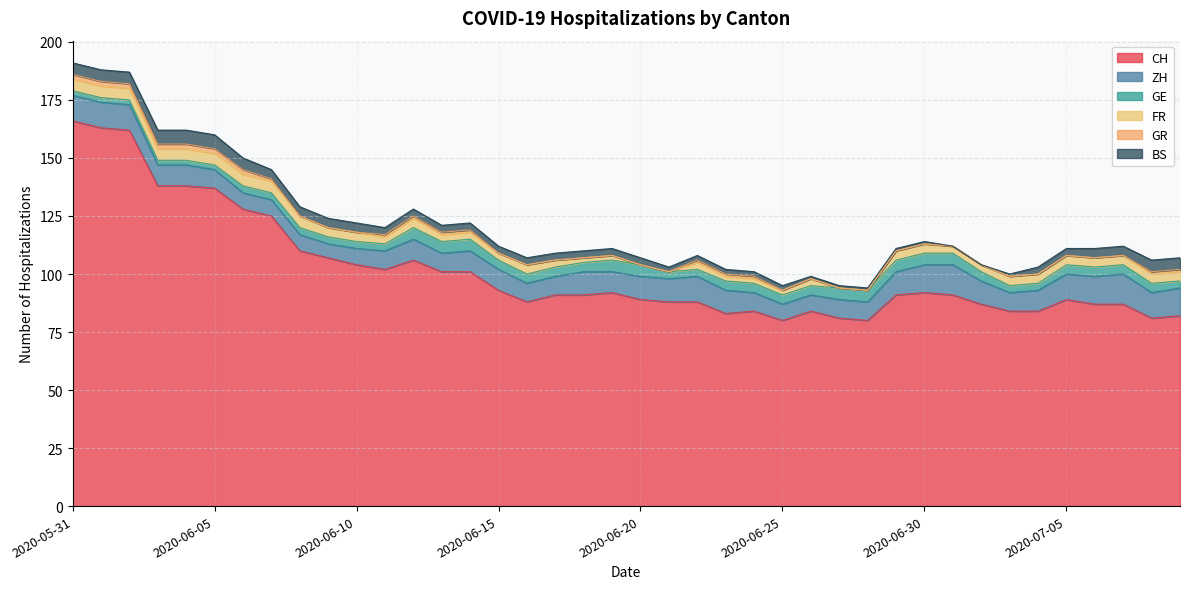

True or false: CH and ZH intersect in this chart.

False